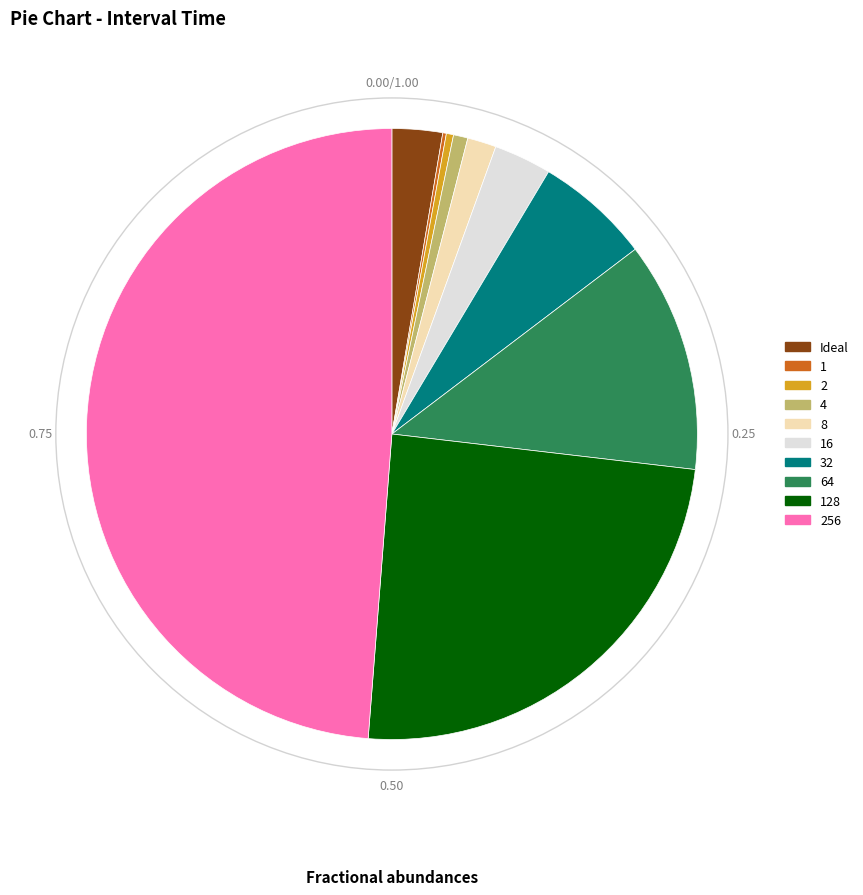

Is there a majority slice in this chart?

No